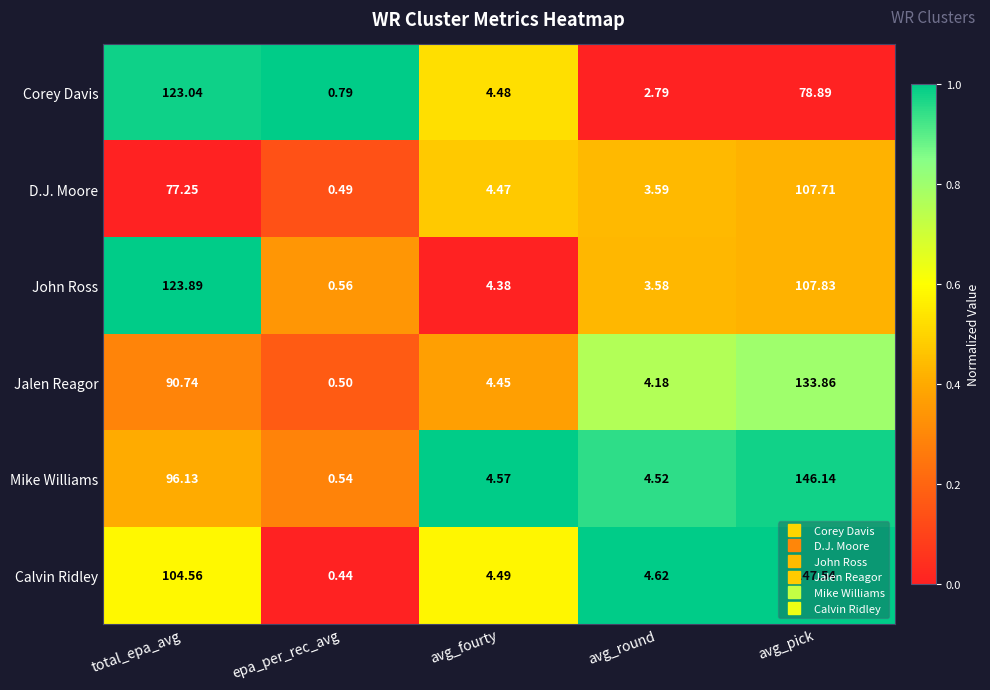

How many values in the Mike Williams series exceed 4?

4